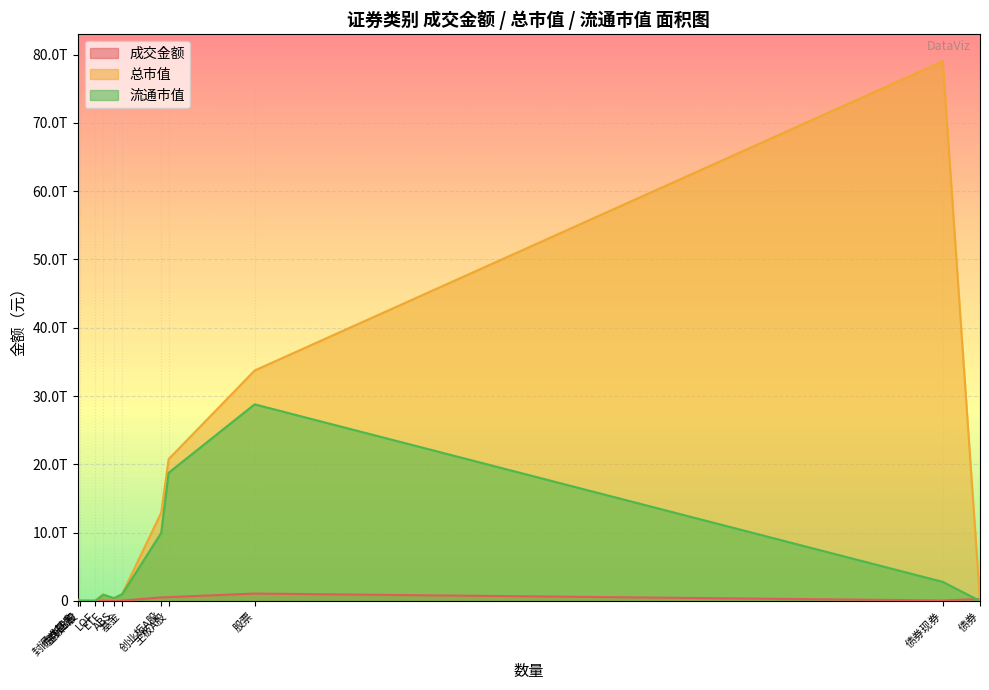

What position from the left is 主板B股?

3